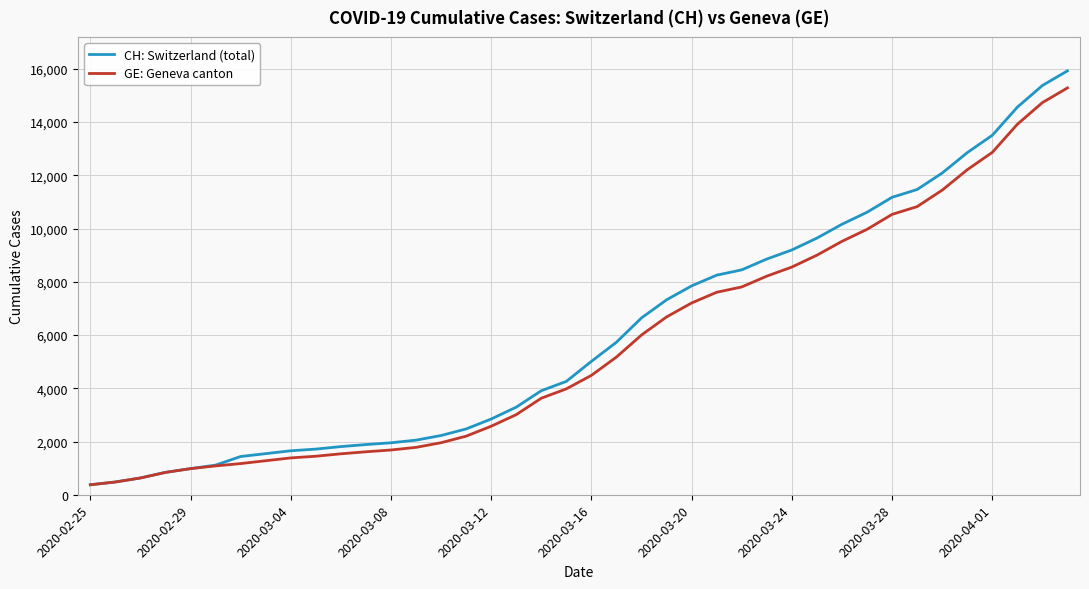

Which series has the widest spread of values?

CH: Switzerland (total)